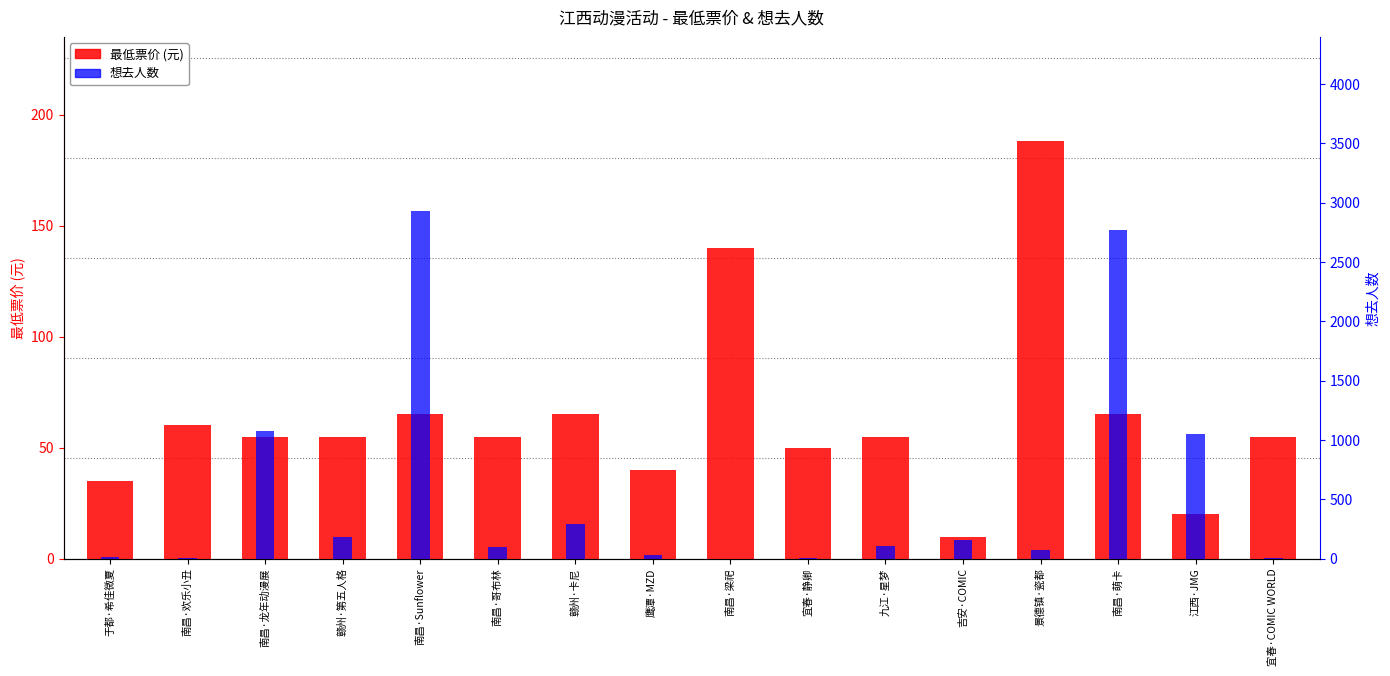

Reading right to left, transcribe all the data shown in this chart.

最低票价 (元): 宜春·COMIC WORLD=55.0	江西·JMG=19.9	南昌·萌卡=65.0	景德镇·瓷都=188.0	吉安·COMIC=9.9	九江·星梦=55.0	宜春·静卿=50.0	南昌·梁祀=140.0	鹰潭·MZD=39.9	赣州·卡尼=65.0	南昌·哥布林=55.0	南昌·Sunflower=65.0	赣州·第五人格=55.0	南昌·龙年动漫展=55.0	南昌·欢乐小丑=60.0	于都·希佳微夏=35.0
想去人数: 宜春·COMIC WORLD=3.0	江西·JMG=1047.0	南昌·萌卡=2770.0	景德镇·瓷都=73.0	吉安·COMIC=159.0	九江·星梦=104.0	宜春·静卿=5.0	南昌·梁祀=1.0	鹰潭·MZD=31.0	赣州·卡尼=289.0	南昌·哥布林=97.0	南昌·Sunflower=2932.0	赣州·第五人格=180.0	南昌·龙年动漫展=1074.0	南昌·欢乐小丑=3.0	于都·希佳微夏=13.0